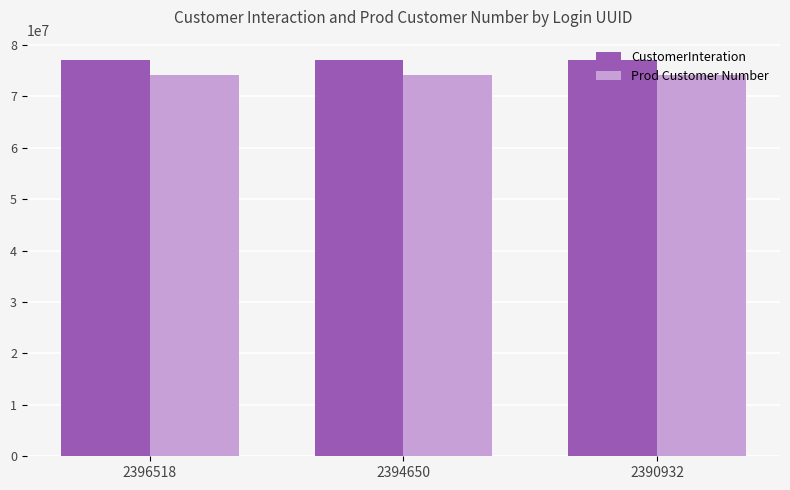

What are all the series names shown in the legend?

CustomerInteration, Prod Customer Number